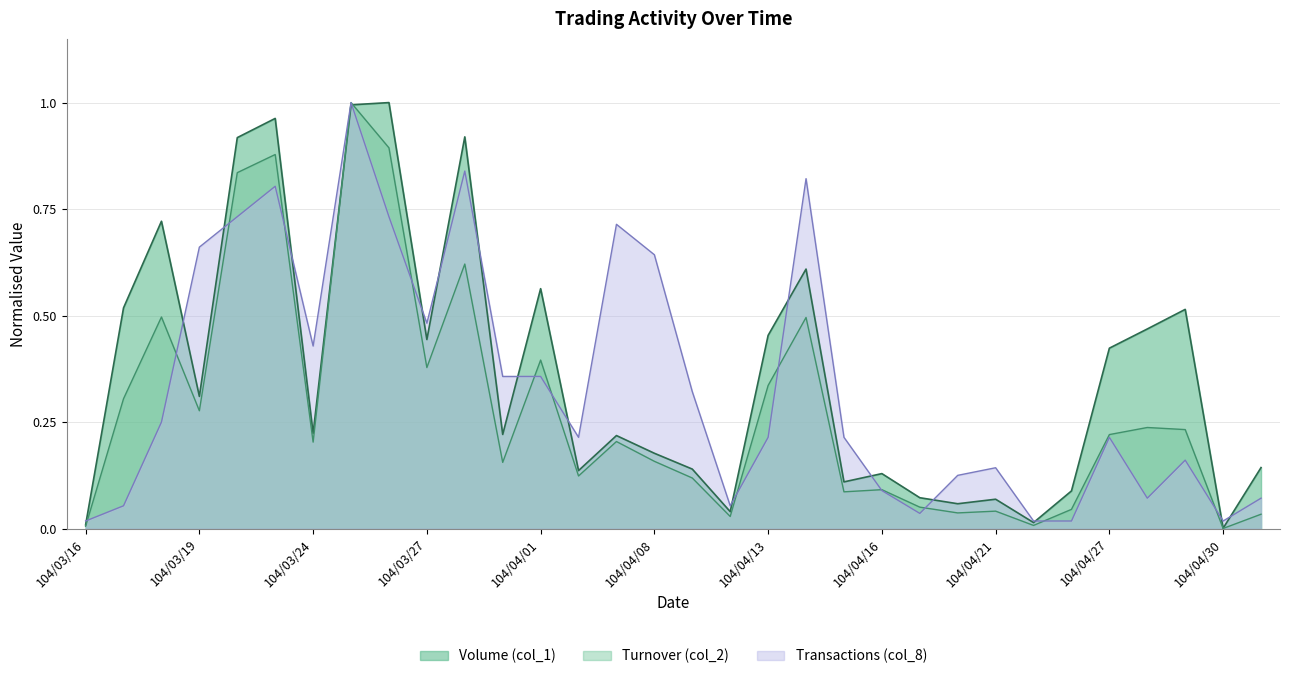

What is the value of the Volume (col_1) point at the 15th from the left?

0.2